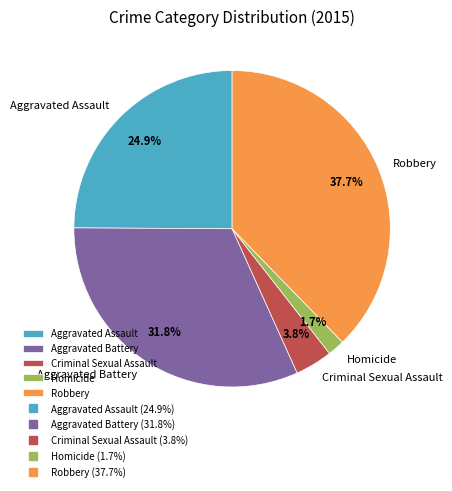

Count the number of slices in the pie.

5